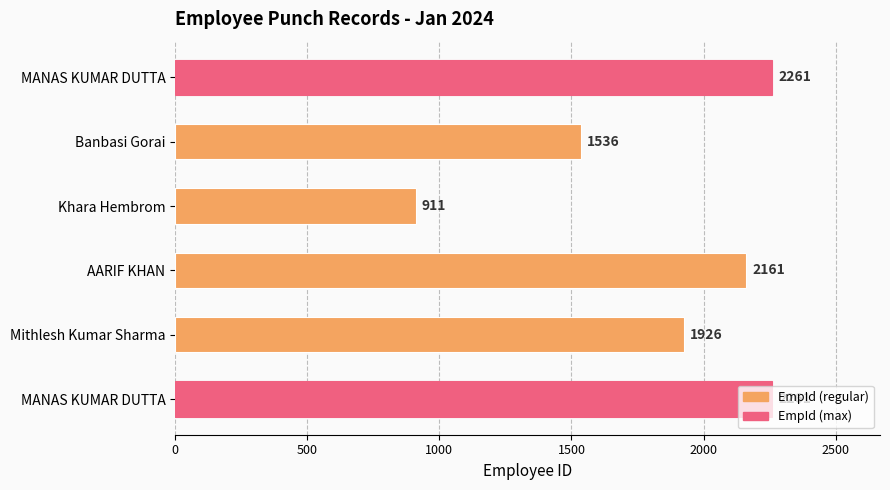

How many bars are there in total?

6